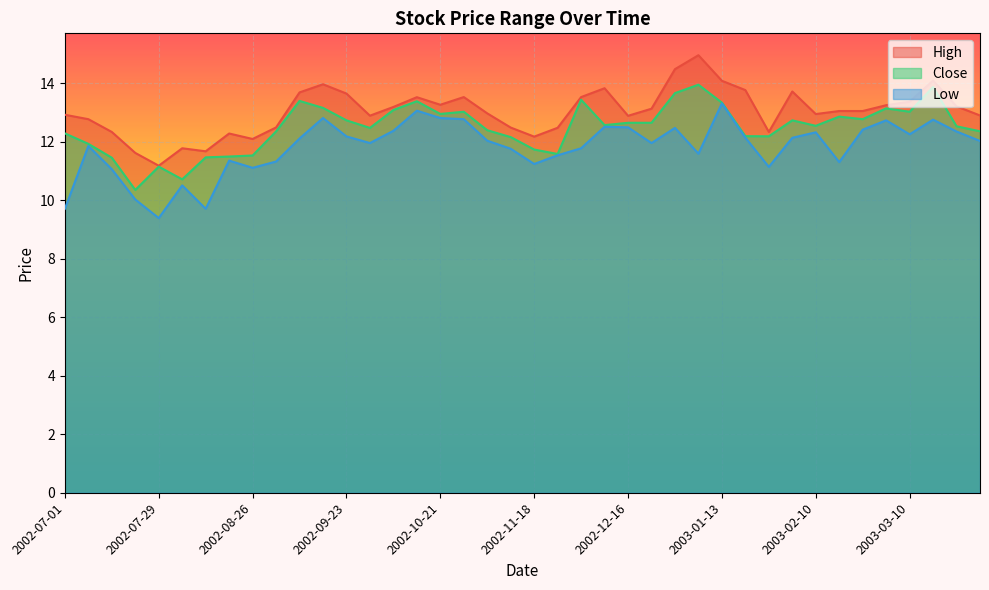

List the labels in order of Close value, largest first.

2003-01-06, 2003-03-17, 2002-12-30, 2002-12-02, 2002-09-09, 2002-10-14, 2003-01-13, 2002-09-16, 2003-03-03, 2002-10-07, 2002-10-28, 2003-03-10, 2002-10-21, 2003-02-17, 2003-02-24, 2002-09-23, 2003-02-03, 2002-12-16, 2002-12-23, 2002-12-09, 2003-02-10, 2003-03-24, 2002-09-30, 2002-11-04, 2003-03-31, 2002-09-02, 2002-07-01, 2003-01-20, 2003-01-27, 2002-11-11, 2002-07-08, 2002-11-18, 2002-11-25, 2002-08-26, 2002-08-19, 2002-08-12, 2002-07-15, 2002-07-29, 2002-08-05, 2002-07-22